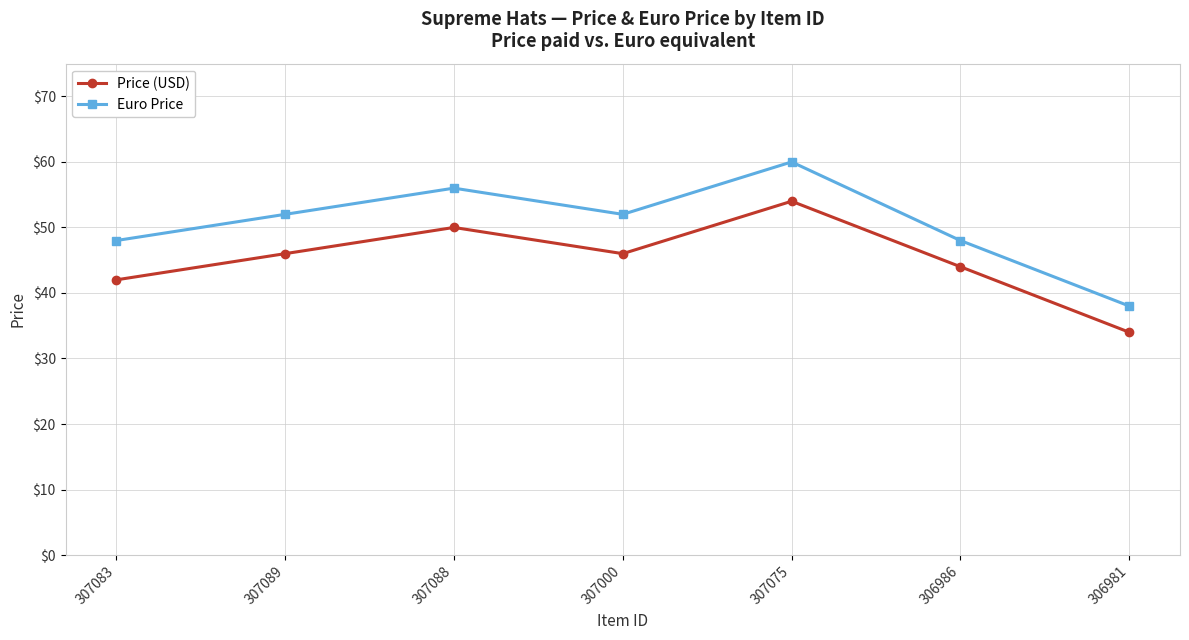

What is the value of the Price (USD) point at the 7th from the left?

34